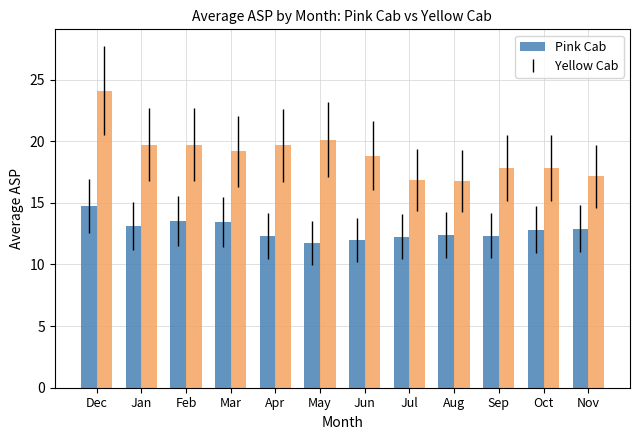

Rank the series by their average value, from highest to lowest.

Yellow Cab, Pink Cab